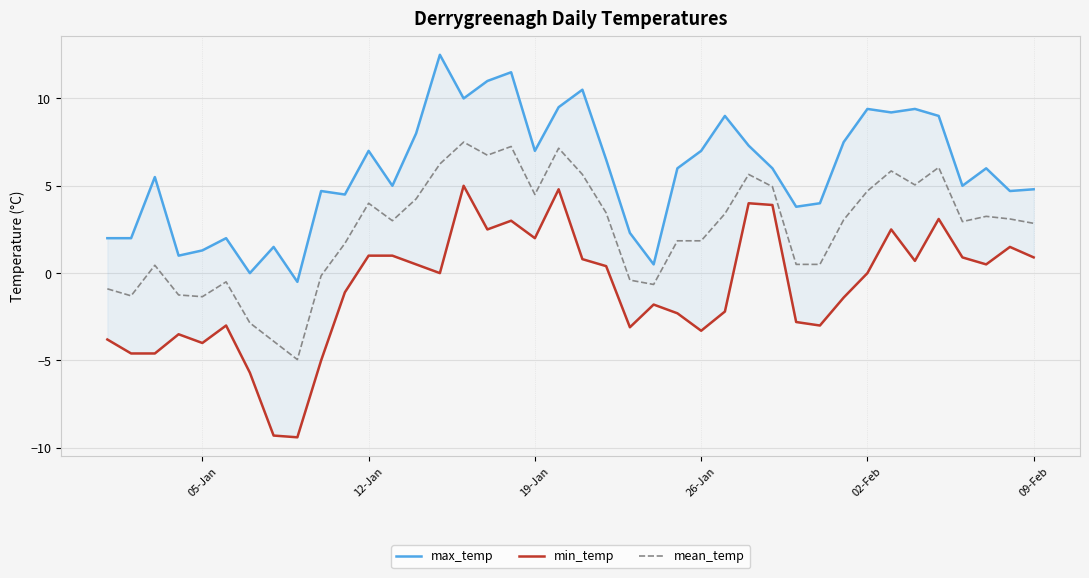

True or false: mean_temp has more than 1 points higher than both neighbors.

True